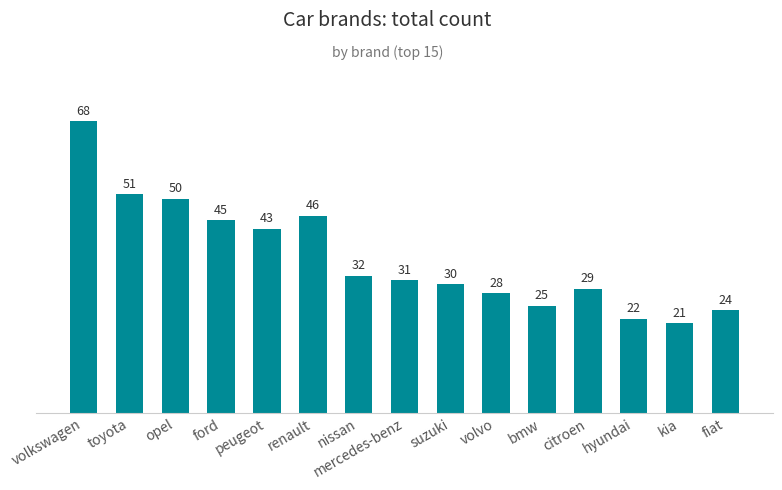

What is the value of the 1st bar from the left?

68